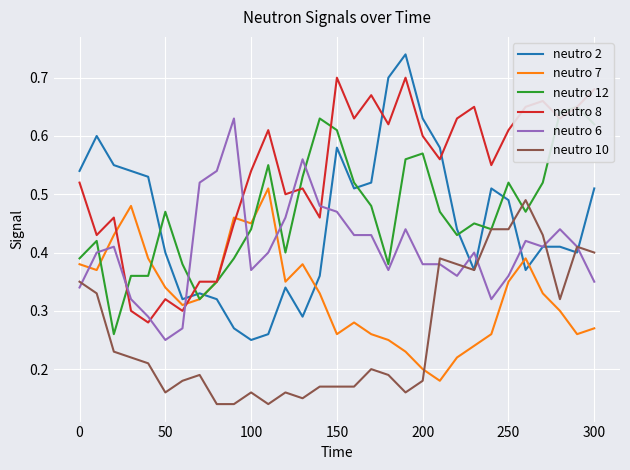

True or false: neutro 10 and neutro 8 intersect in this chart.

False